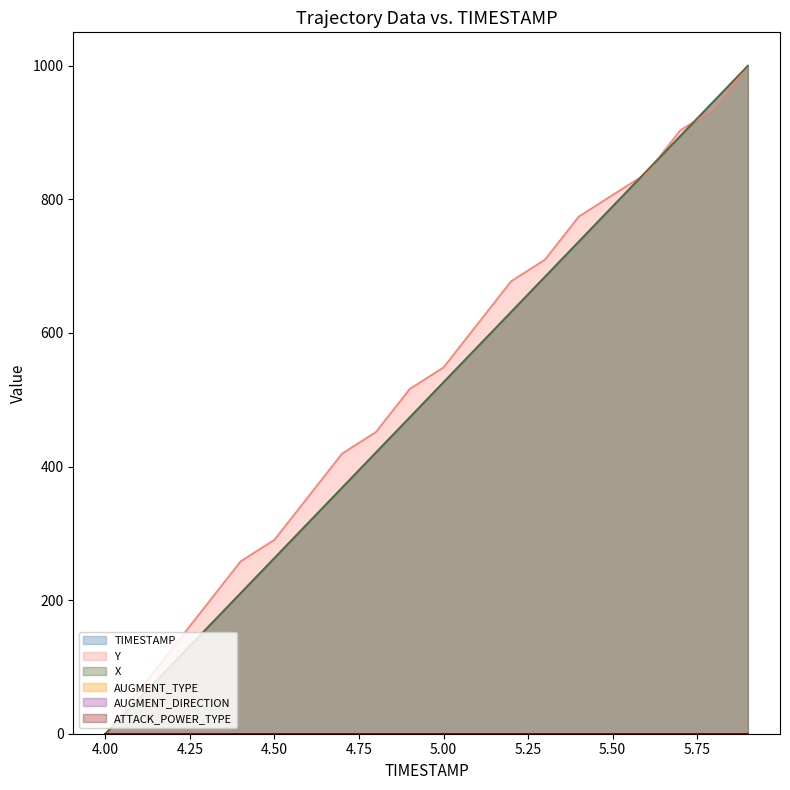

Between which two adjacent categories do Y and X first intersect?

5.5 and 5.6